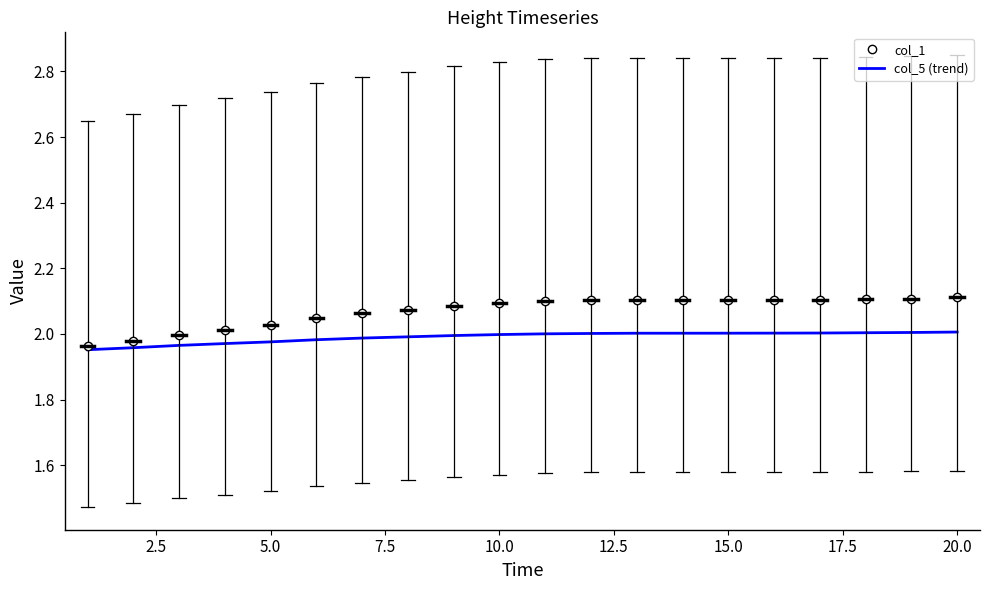

List the series in order of their peak value, highest first.

col_1, col_5 (trend)